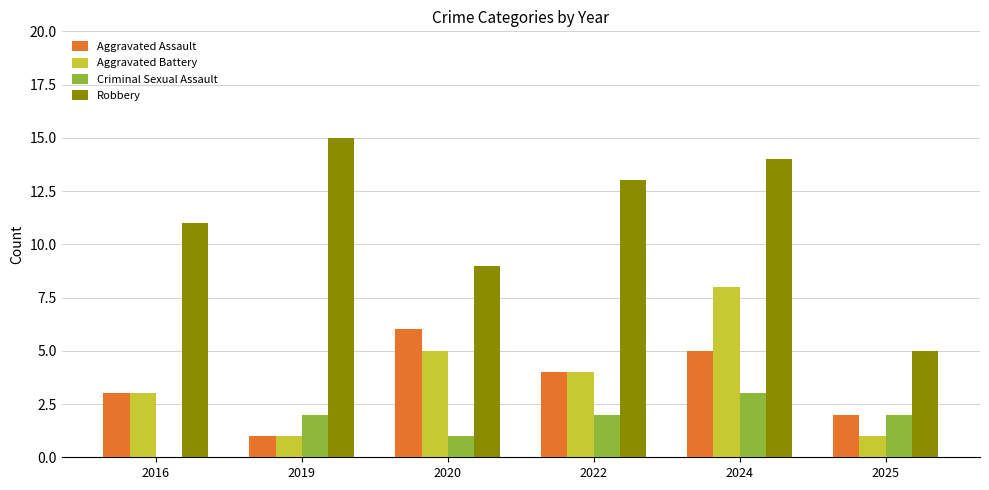

Is it true that Criminal Sexual Assault equals 1 at 2022?

False